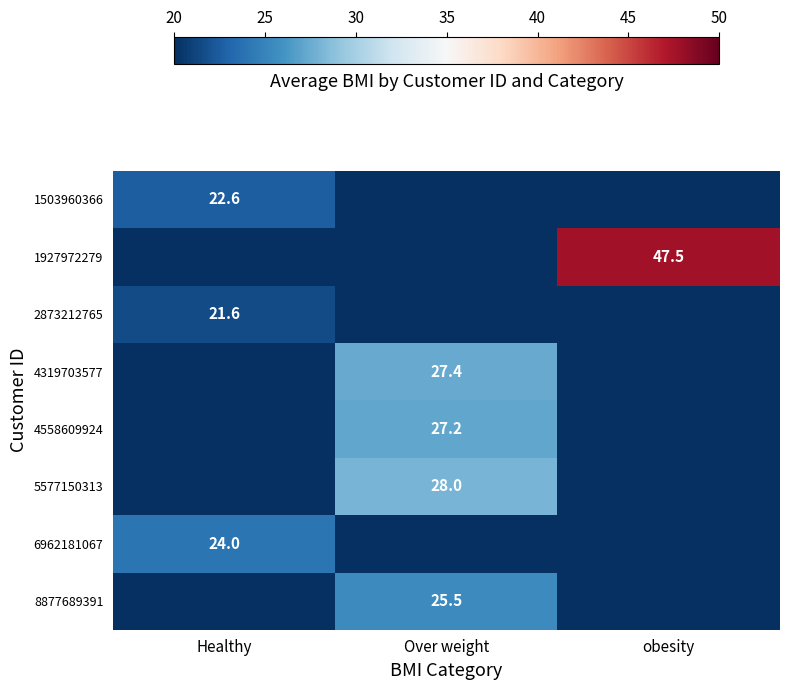

The 4558609924 series shows 45.9 at Over weight. True or false?

False